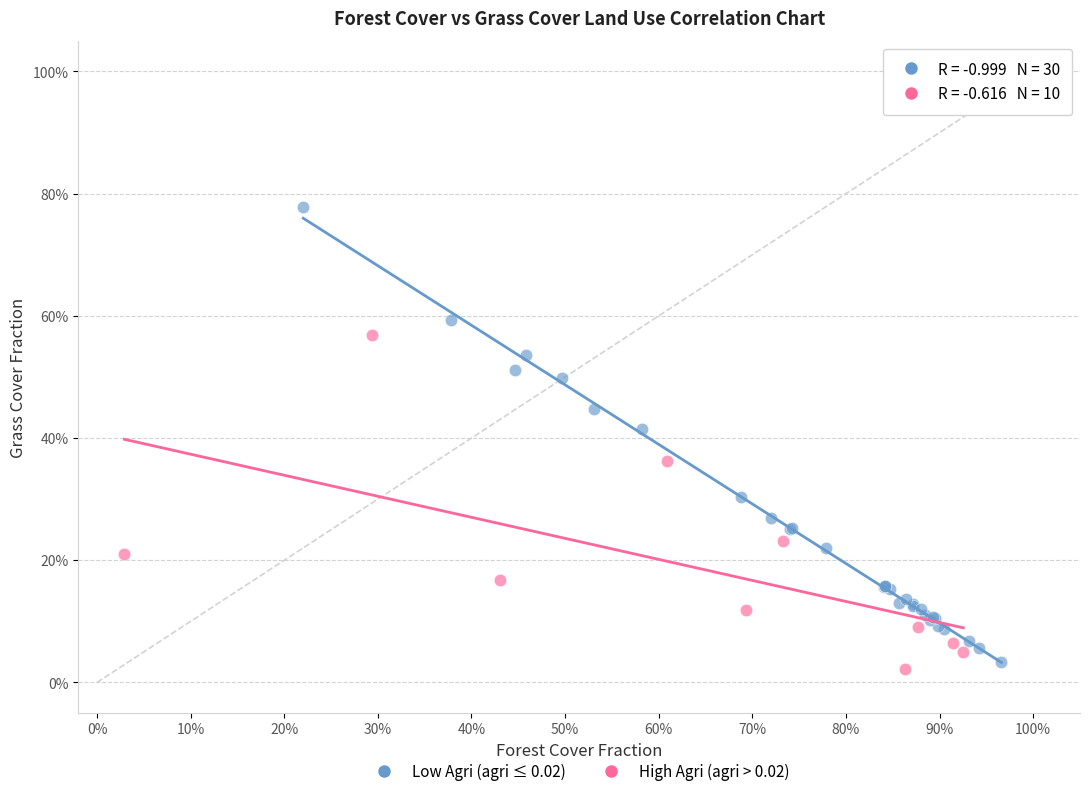

Which series reaches the maximum Y coordinate?

Low Agri (agri ≤ 0.02)